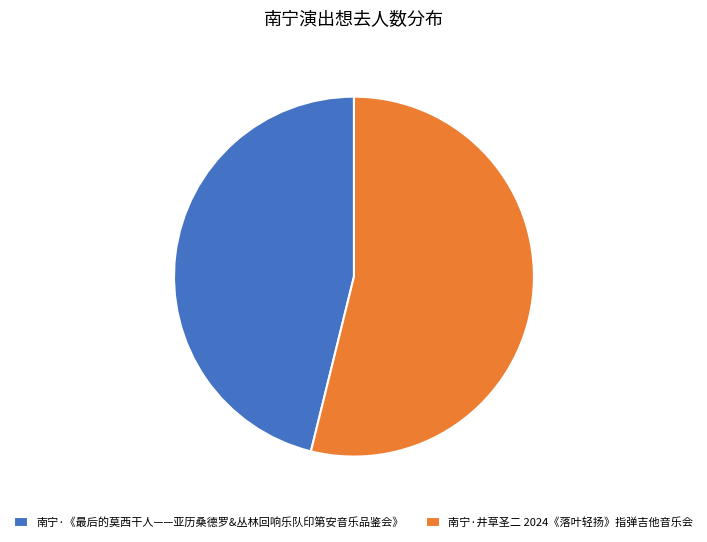

Count the number of slices in the pie.

2